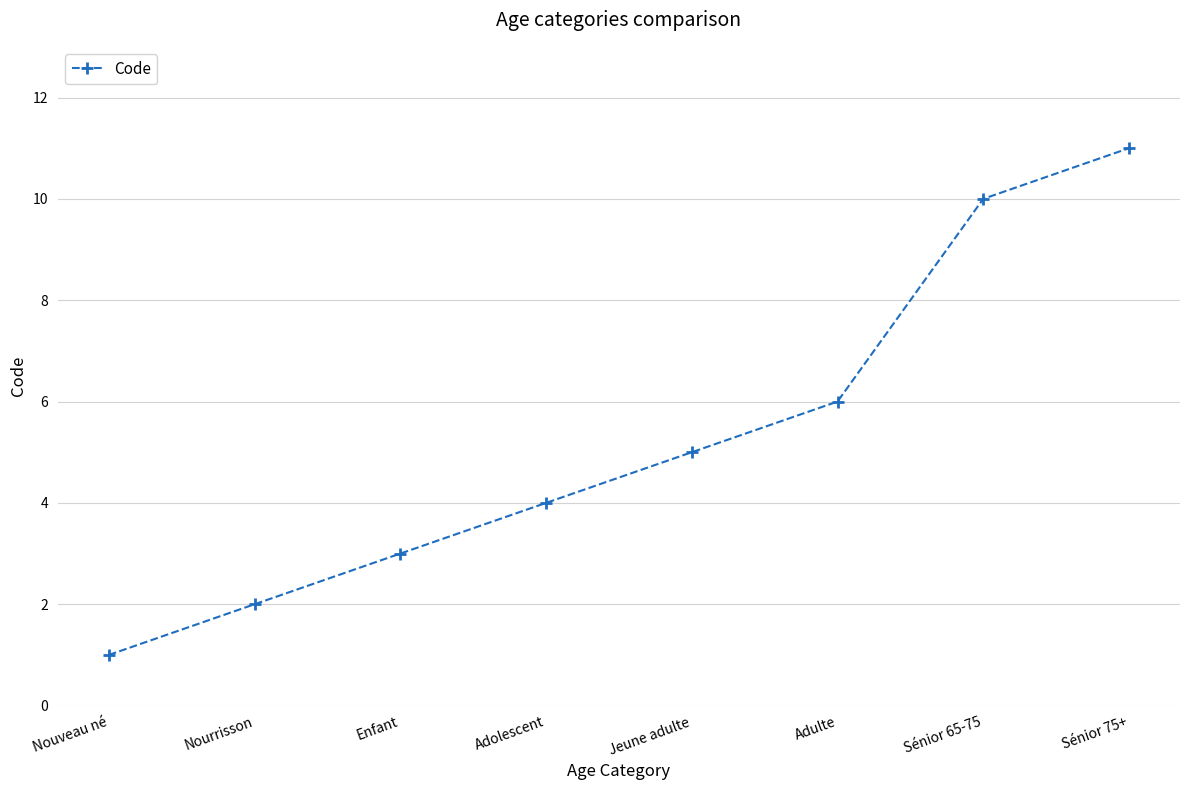

True or false: the data has more than 1 interior local peaks.

False